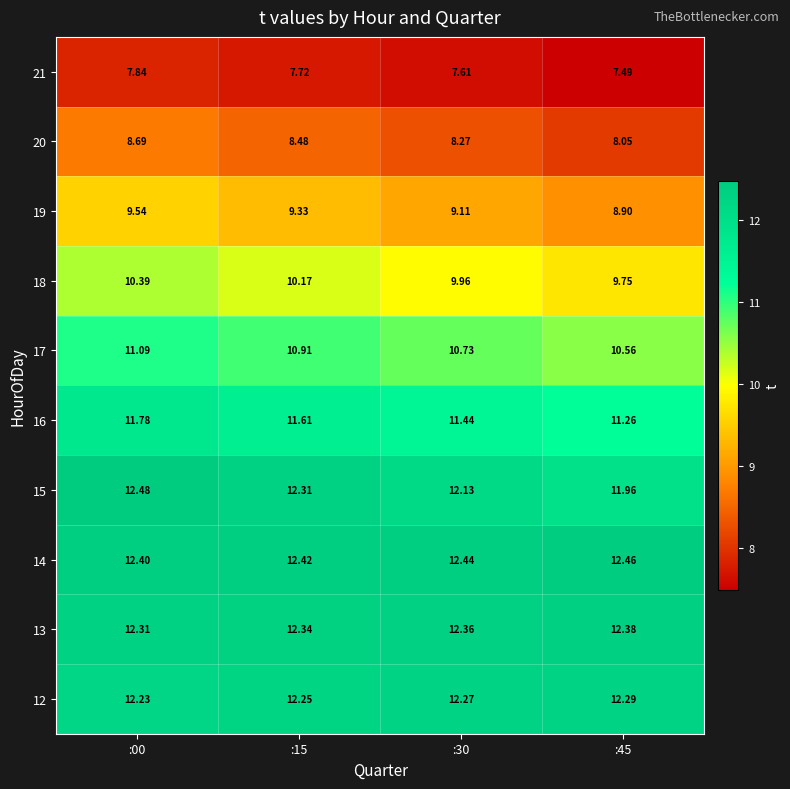

What is the minimum value shown in the chart?

7.5